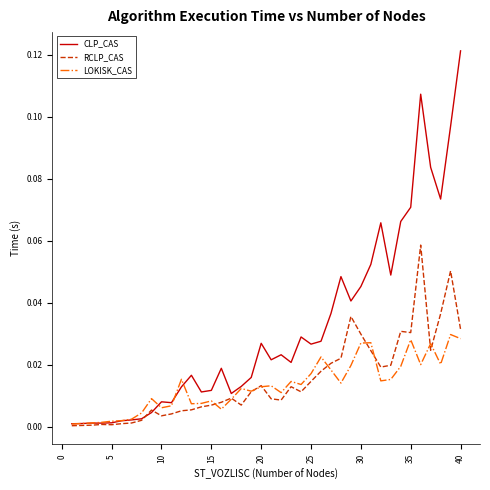

Which series has the largest total across all categories?

CLP_CAS